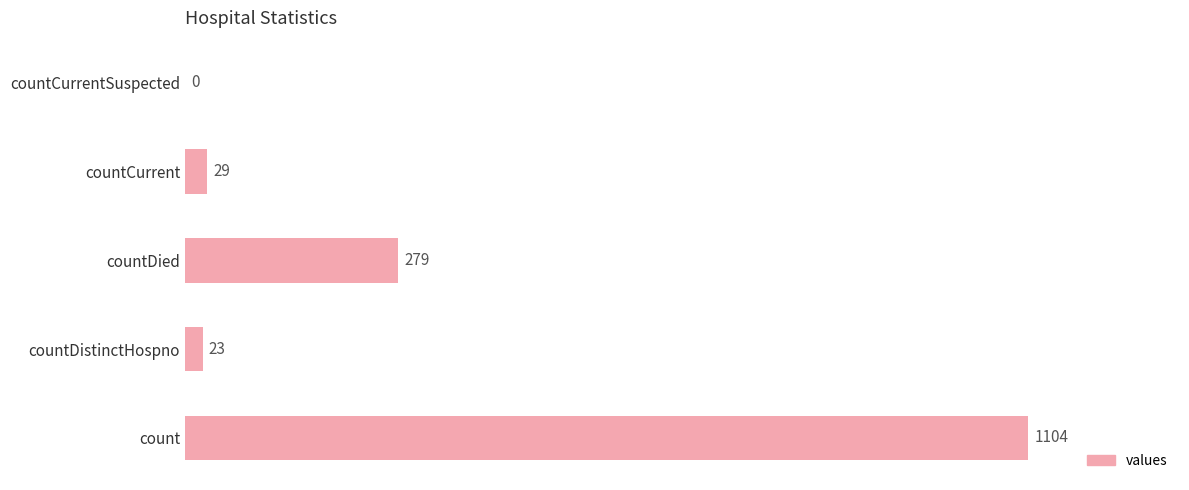

Reading top to bottom, extract all data points from this chart.

countCurrentSuspected=0	countCurrent=29	countDied=279	countDistinctHospno=23	count=1104